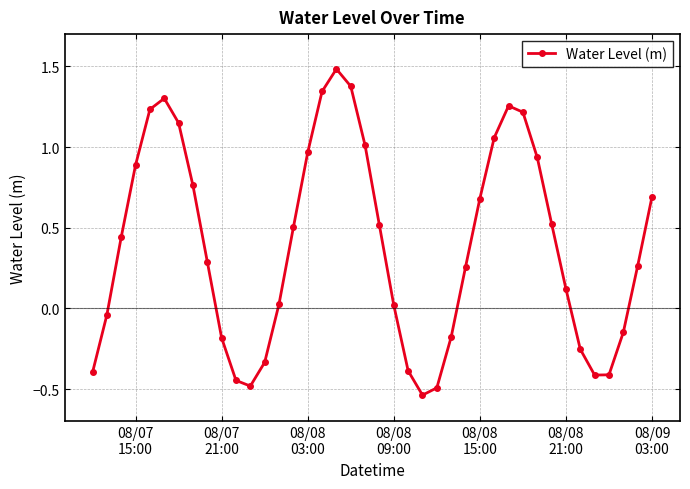

How many distinct data groups are displayed?

1